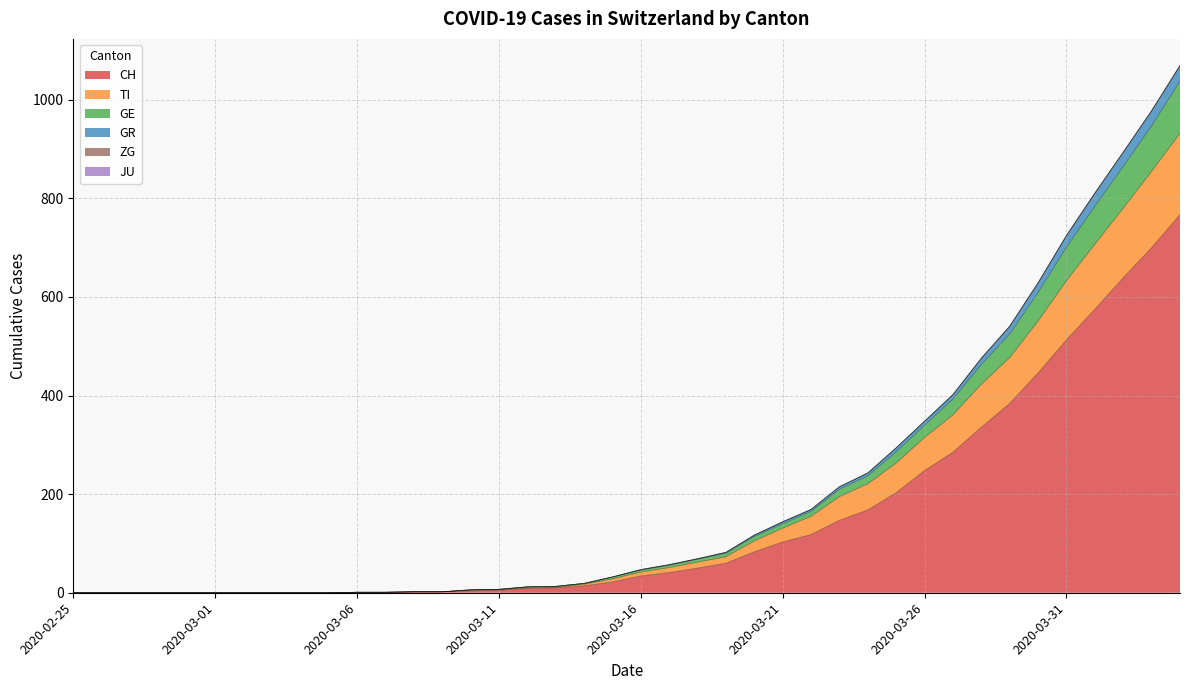

What is the maximum value for CH?

767